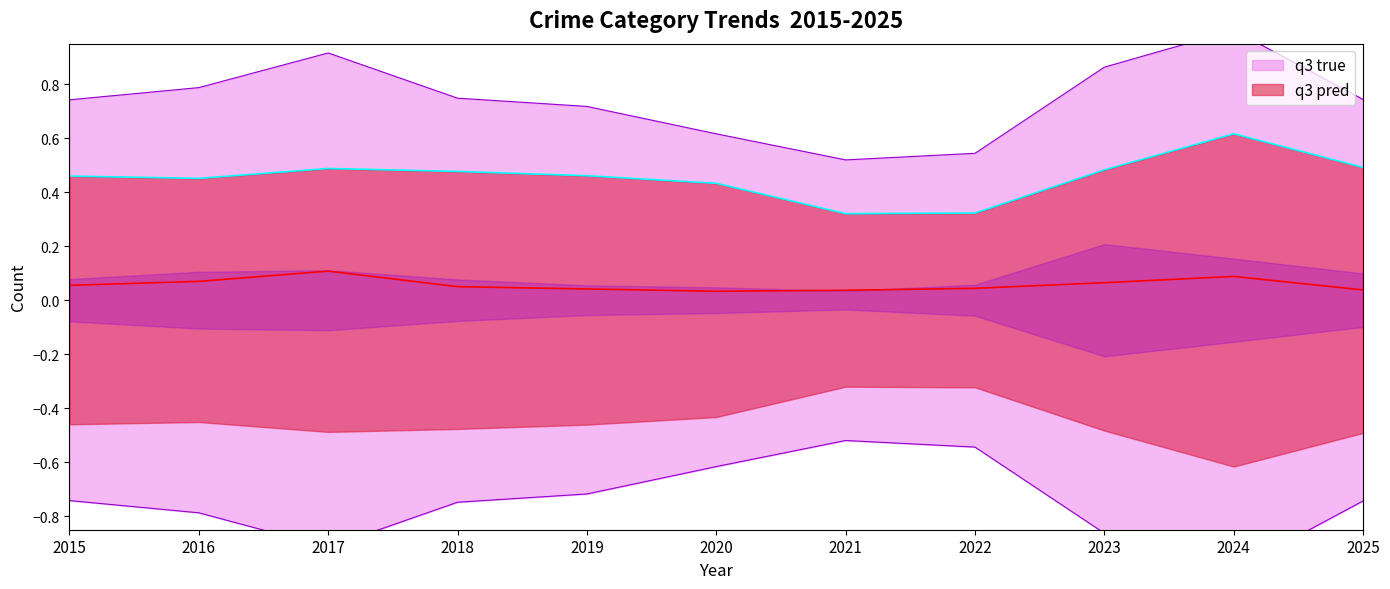

True or false: Robbery and Theft intersect in this chart.

False